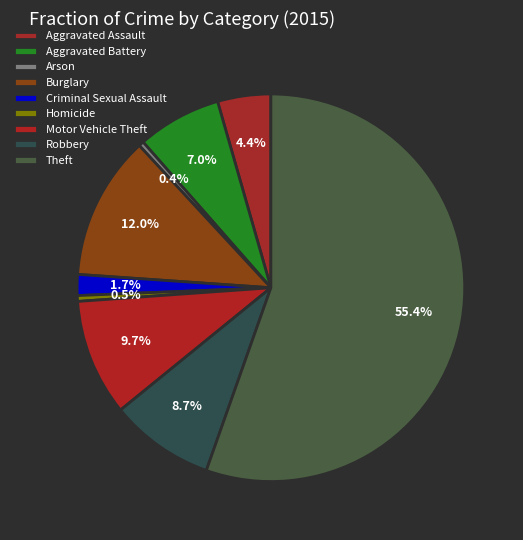

How many segments does this pie chart have?

9